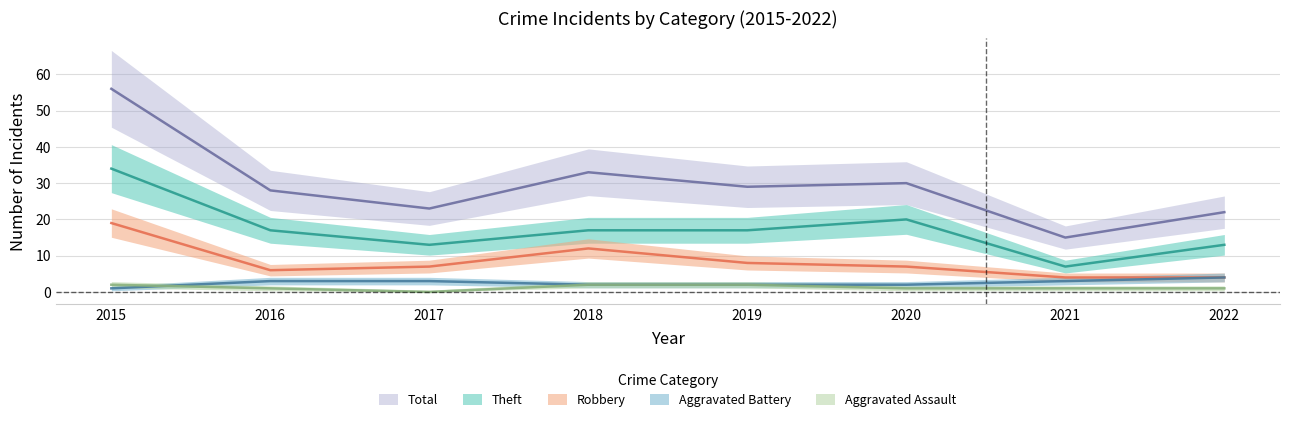

Does the chart display data point markers on the line(s)?

No